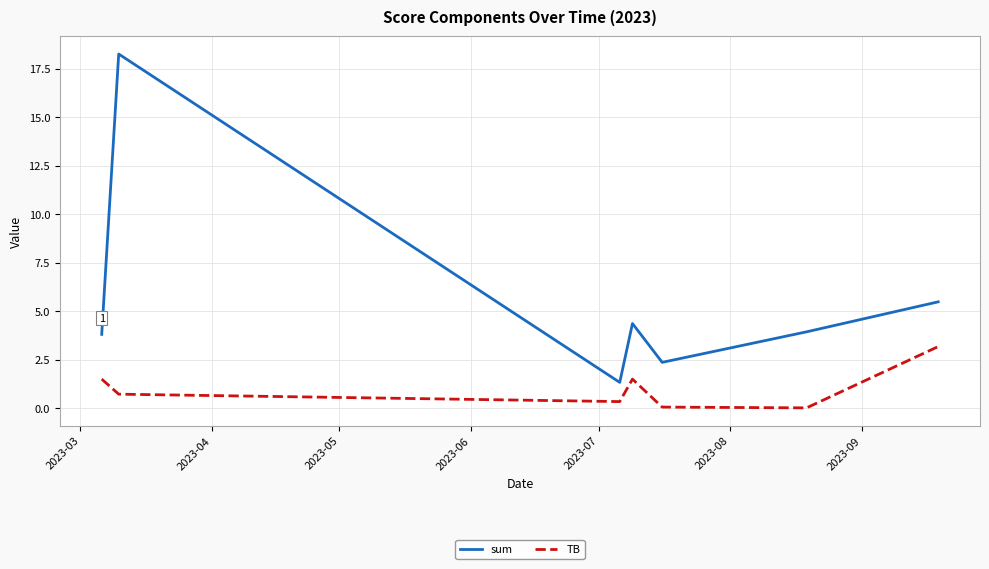

True or false: TB and sum cross at least once.

False